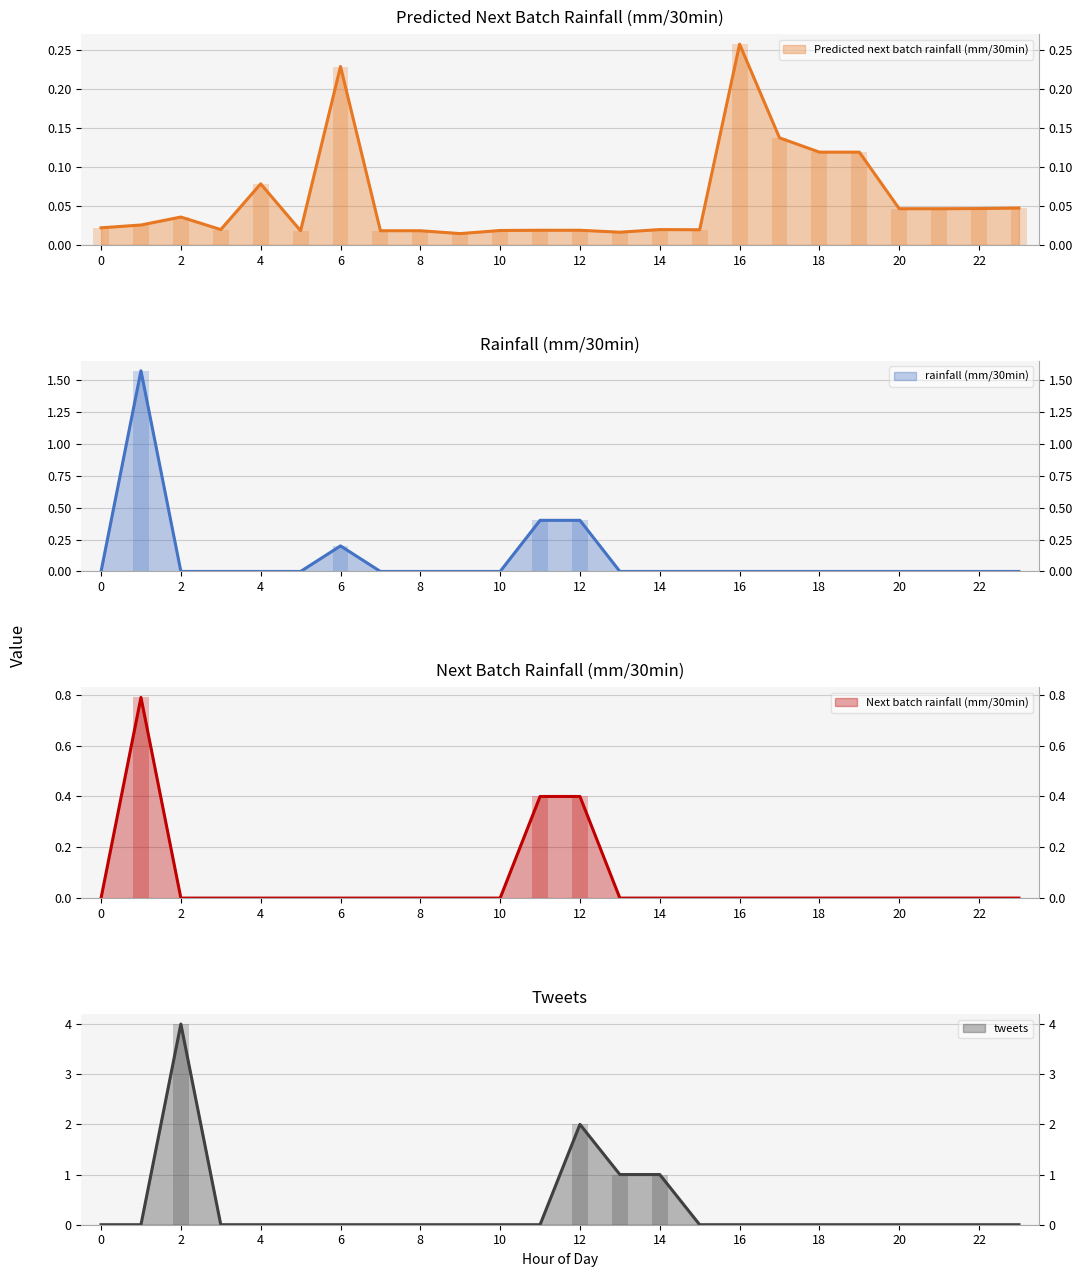

Which has a higher value, 16 or 21?

16